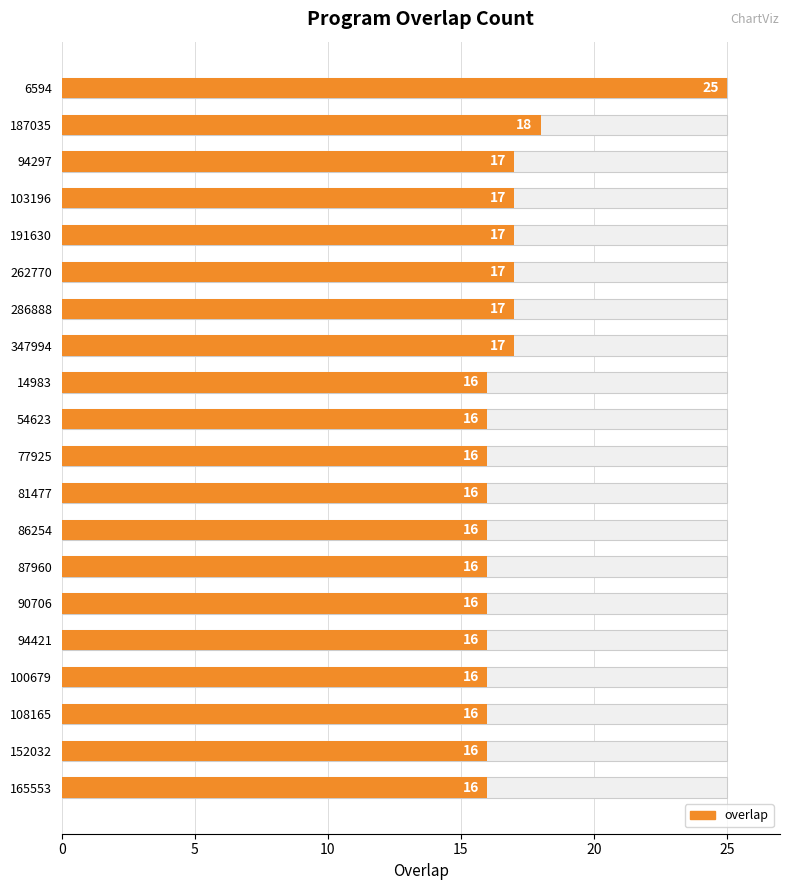

What is the smallest value displayed?

16